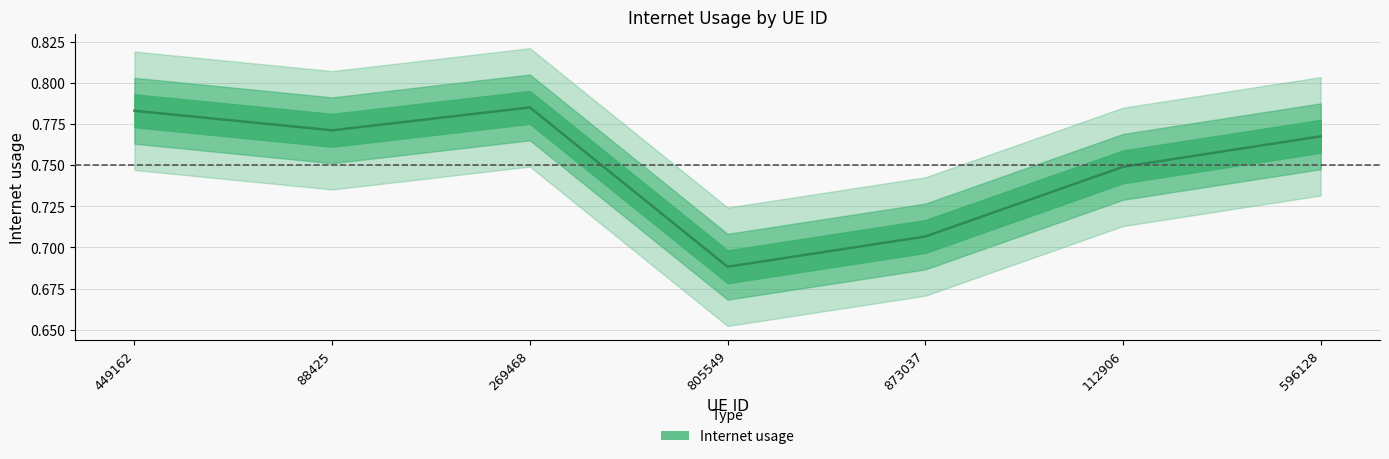

List the labels in order of value, largest first.

269468, 449162, 88425, 596128, 112906, 873037, 805549